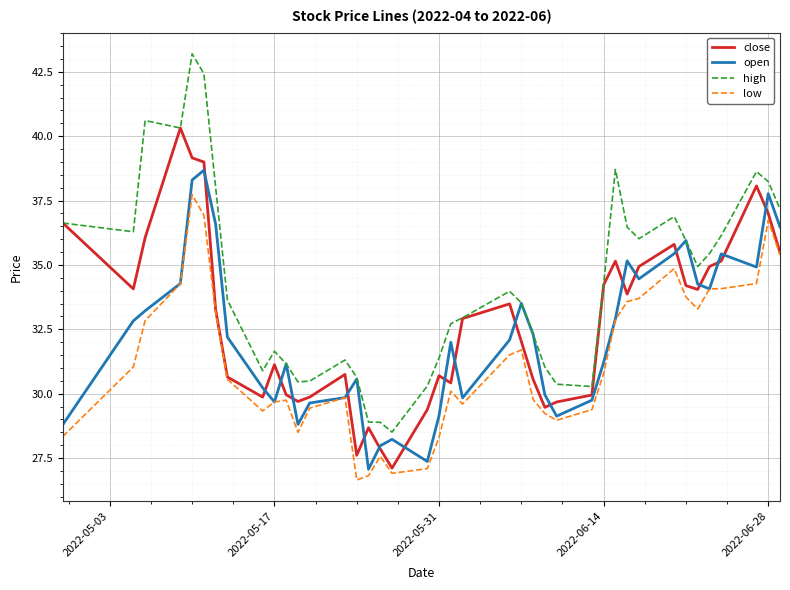

What is the lowest value of the open series?

27.1